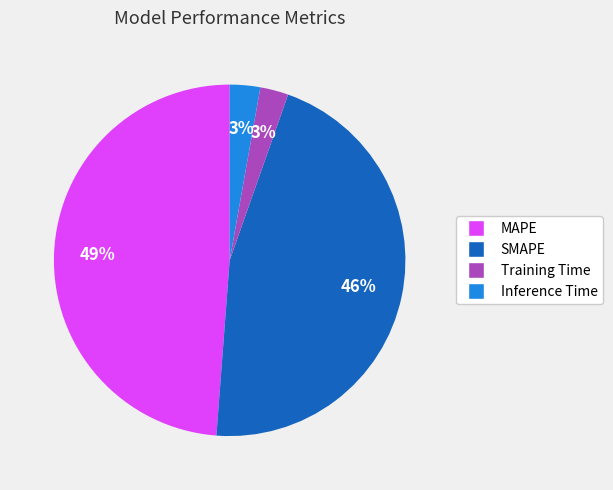

What is the largest slice in the pie chart?

MAPE